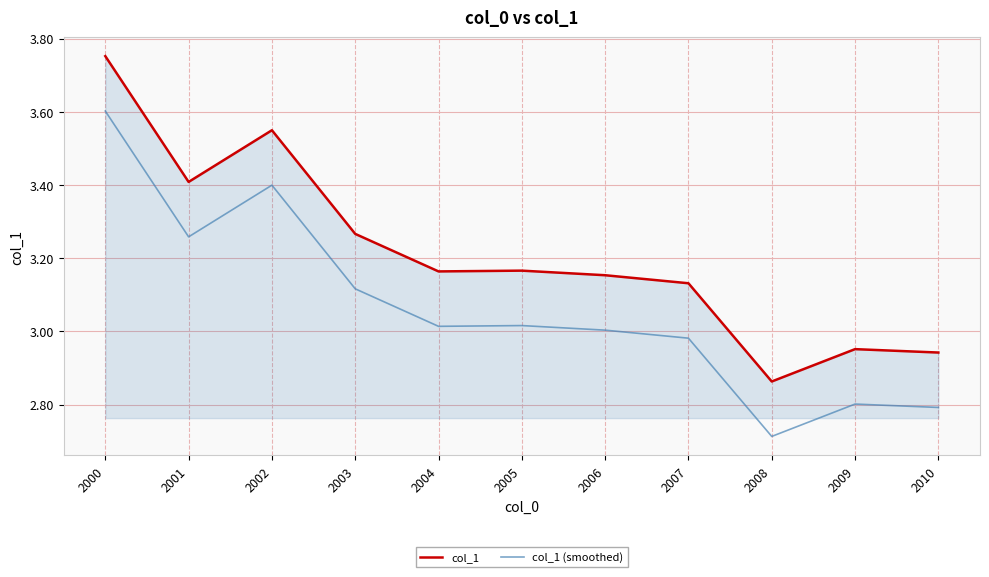

Count the number of data series in this chart.

2